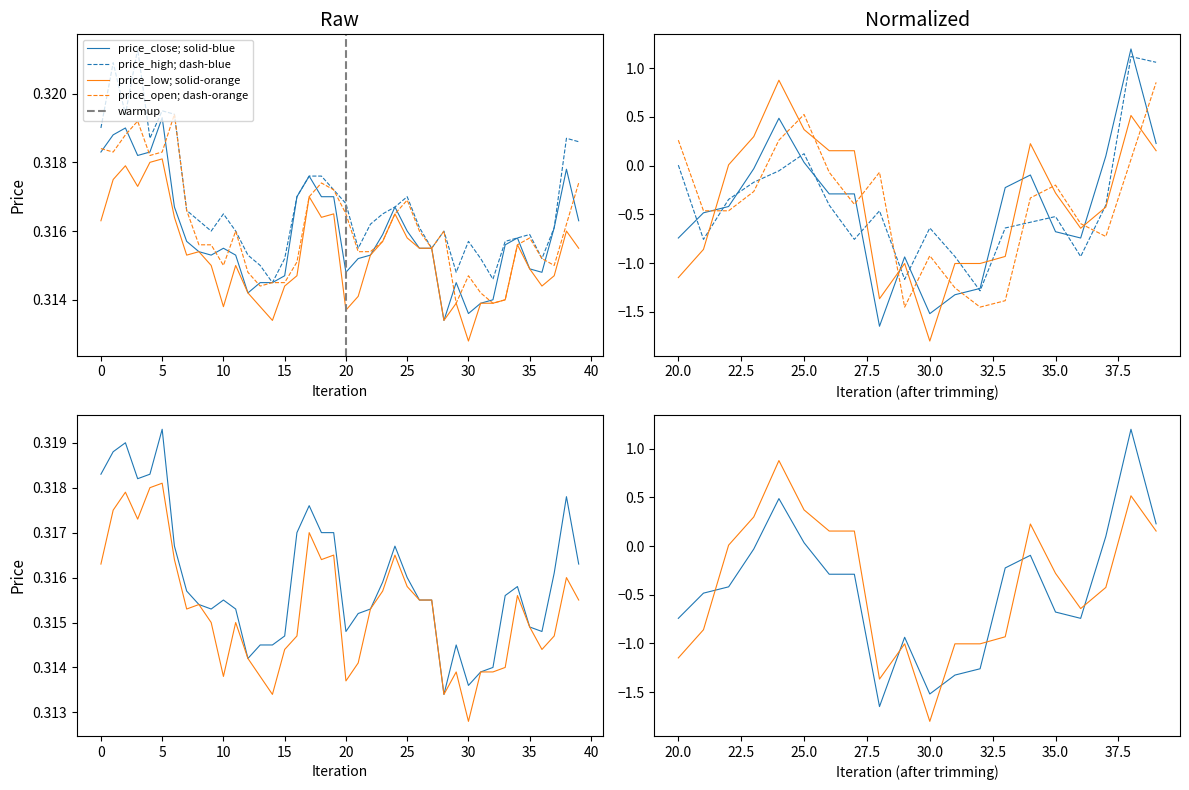

Is it true that price_close equals 0.1 at 25?

False